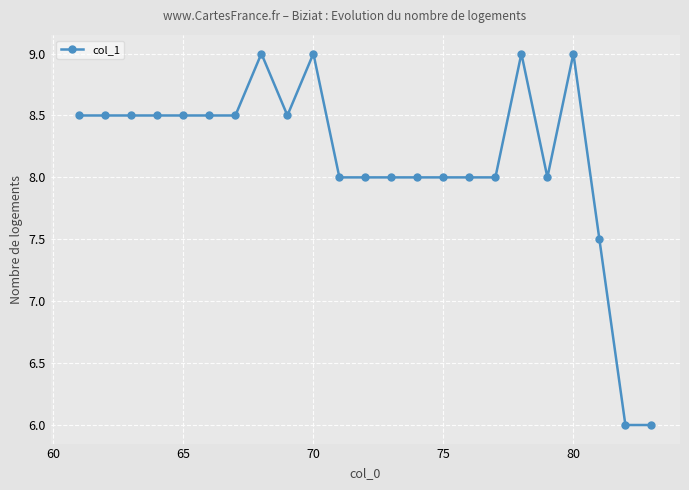

What is the value of the 20th point from the left?

9.0